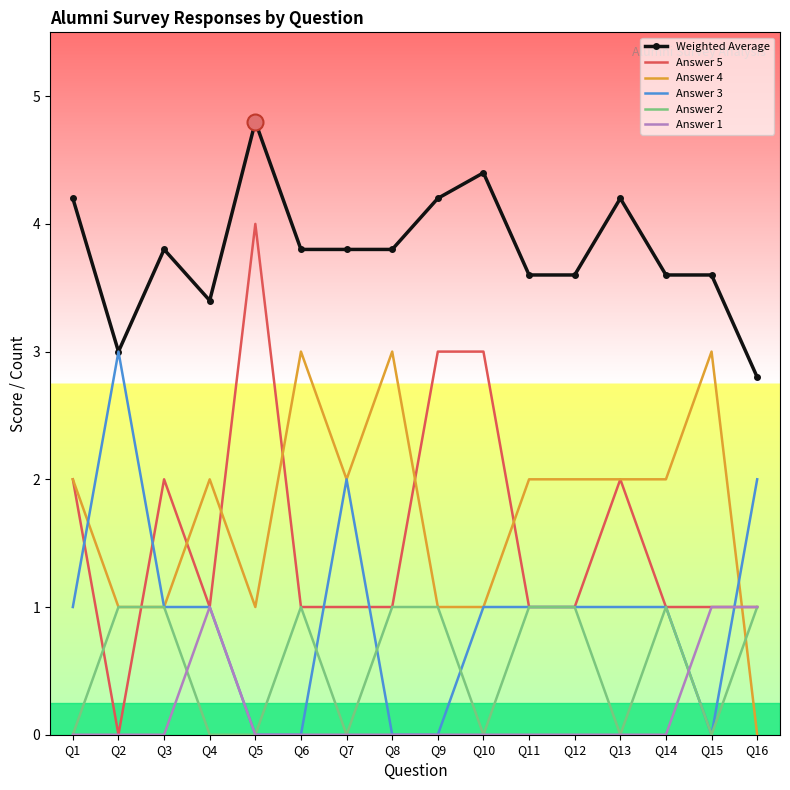

What are all the series names shown in the legend?

Weighted Average, Answer 5, Answer 4, Answer 3, Answer 2, Answer 1